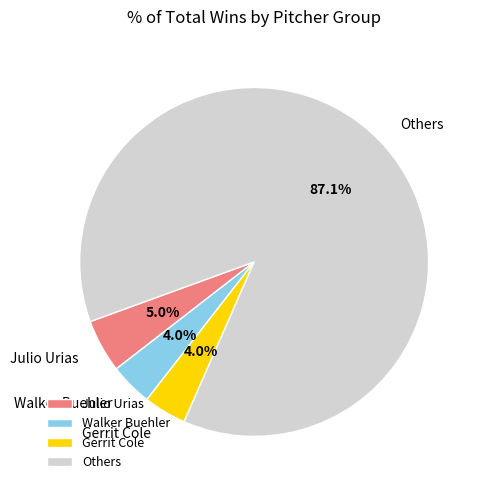

Is the sum of Gerrit Cole and Julio Urias greater than half?

No